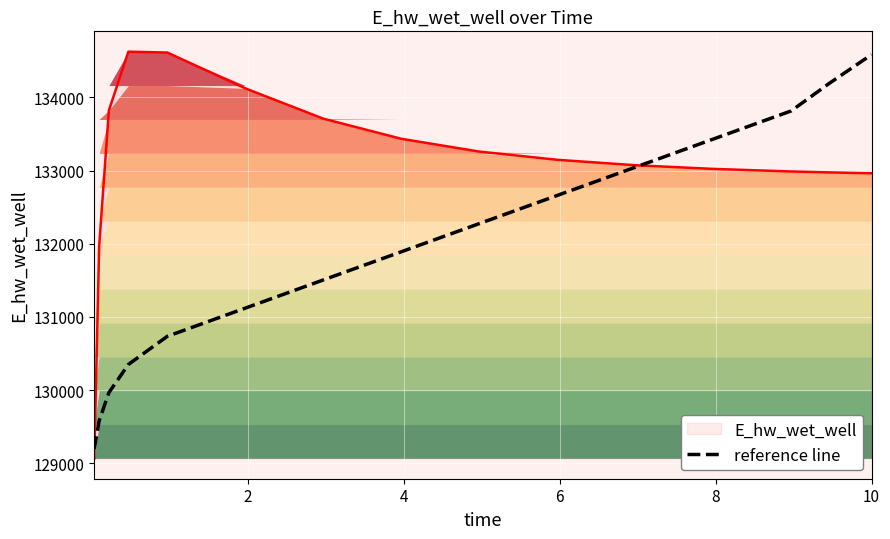

What is the highest value of the E_hw_wet_well series?

134623.9